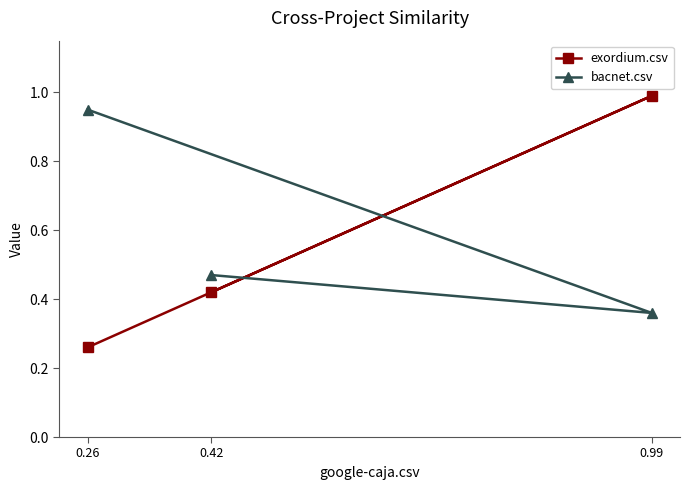

What is the average value of the exordium.csv series?

0.6